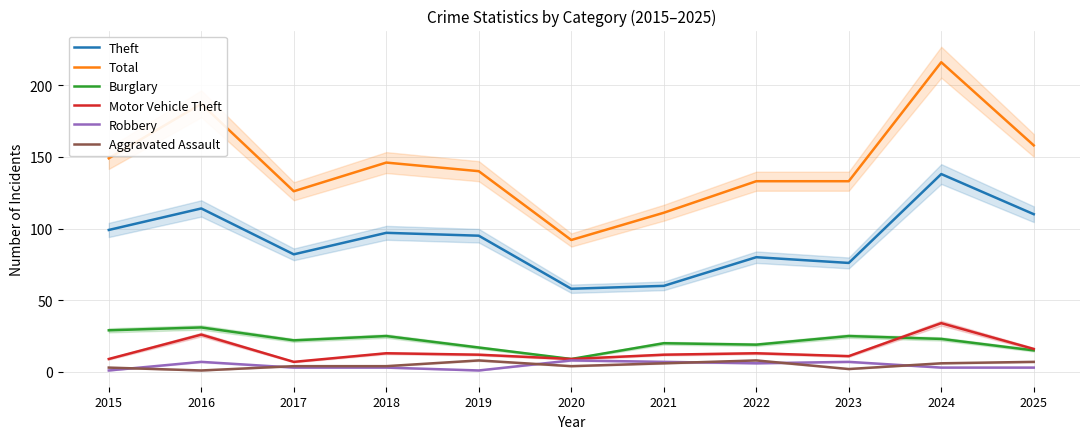

Where is Aggravated Assault nearest to the value 4?

2017